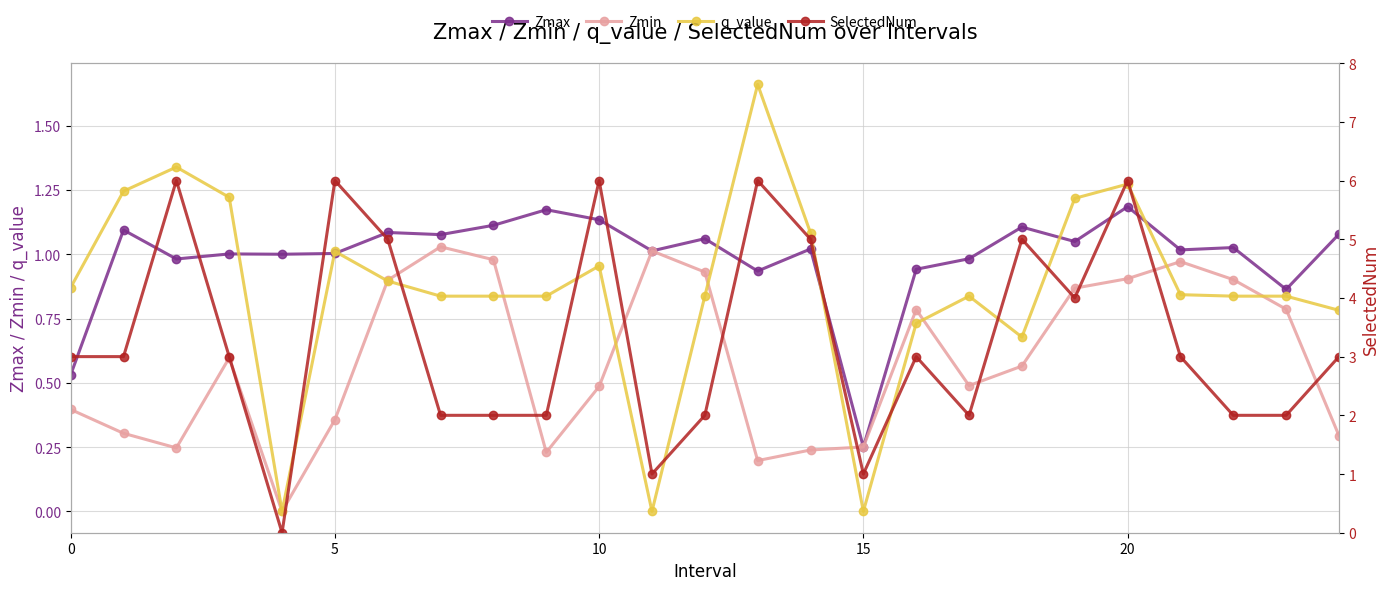

What is the average value of the q_value series?

0.9